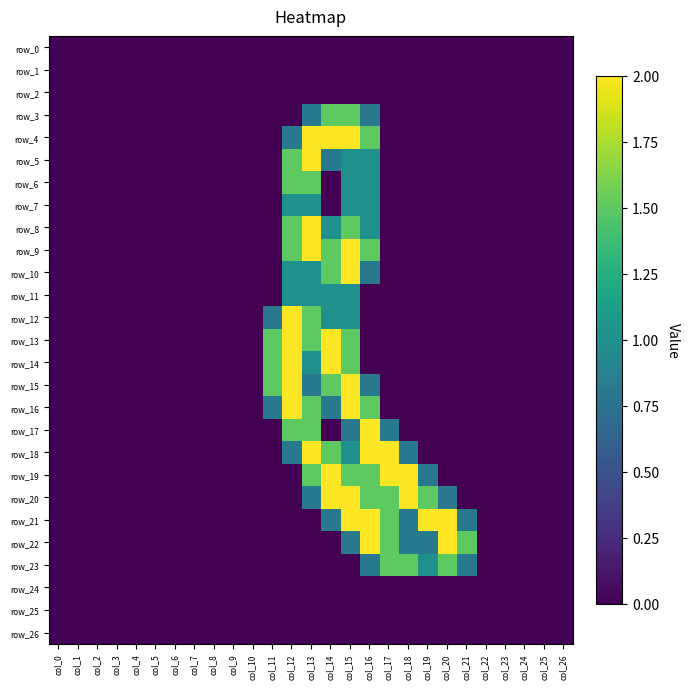

Rank the series at col_10 from highest to lowest value.

row_0, row_1, row_2, row_3, row_4, row_5, row_6, row_7, row_8, row_9, row_10, row_11, row_12, row_13, row_14, row_15, row_16, row_17, row_18, row_19, row_20, row_21, row_22, row_23, row_24, row_25, row_26